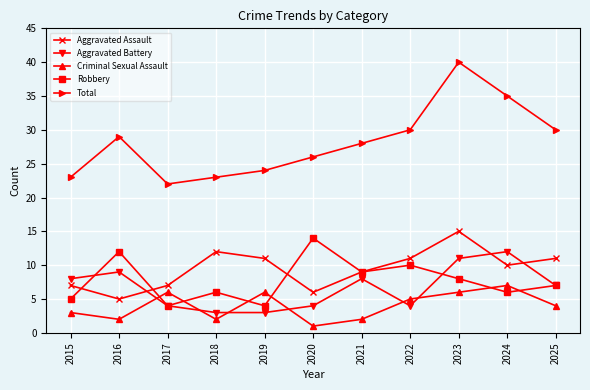

Is this an area chart (filled region under the line)?

No